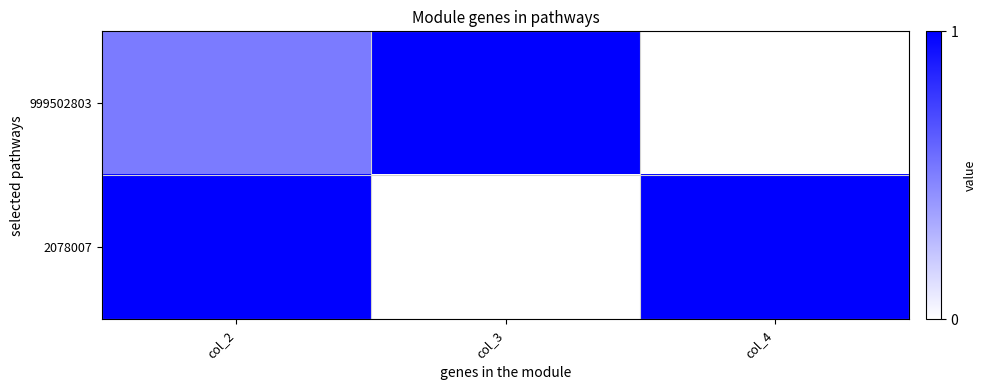

How many categories are shown in the chart?

3